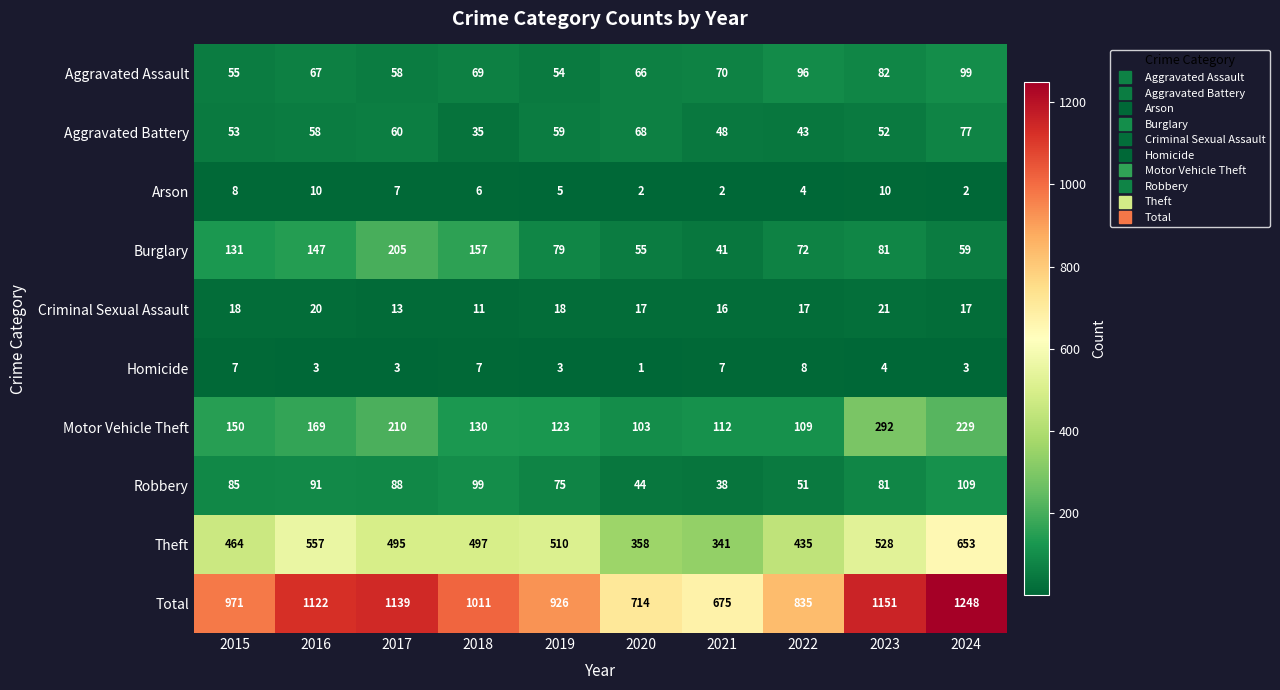

Between 2019 and 2022, which series saw the biggest shift?

Total